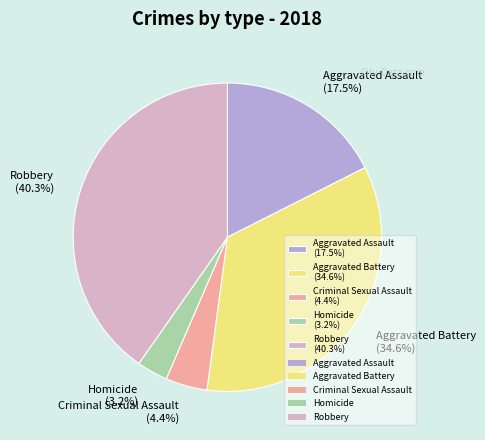

To the nearest percent, what portion does Criminal Sexual Assault represent?

4%